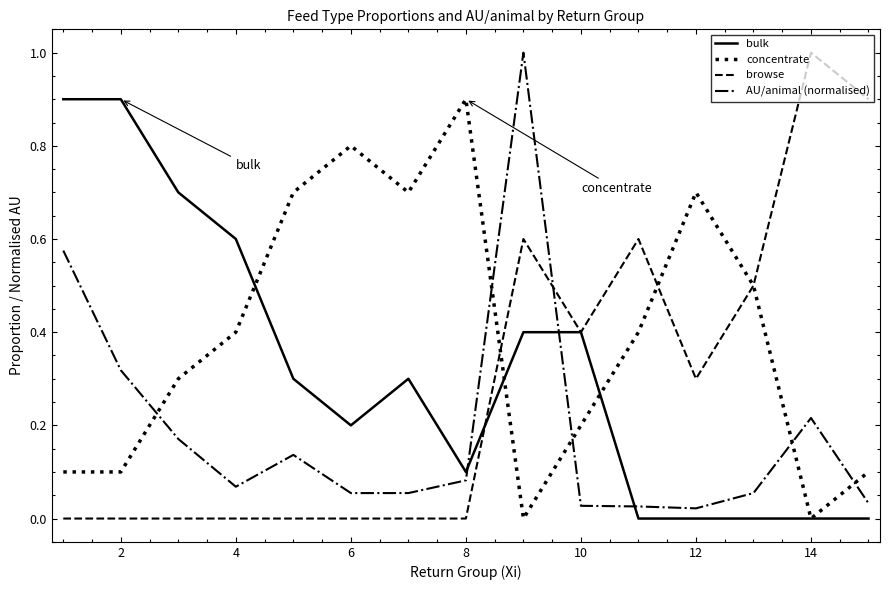

List the series in order of their overall mean, lowest first.

AU/animal (normalised), browse, bulk, concentrate